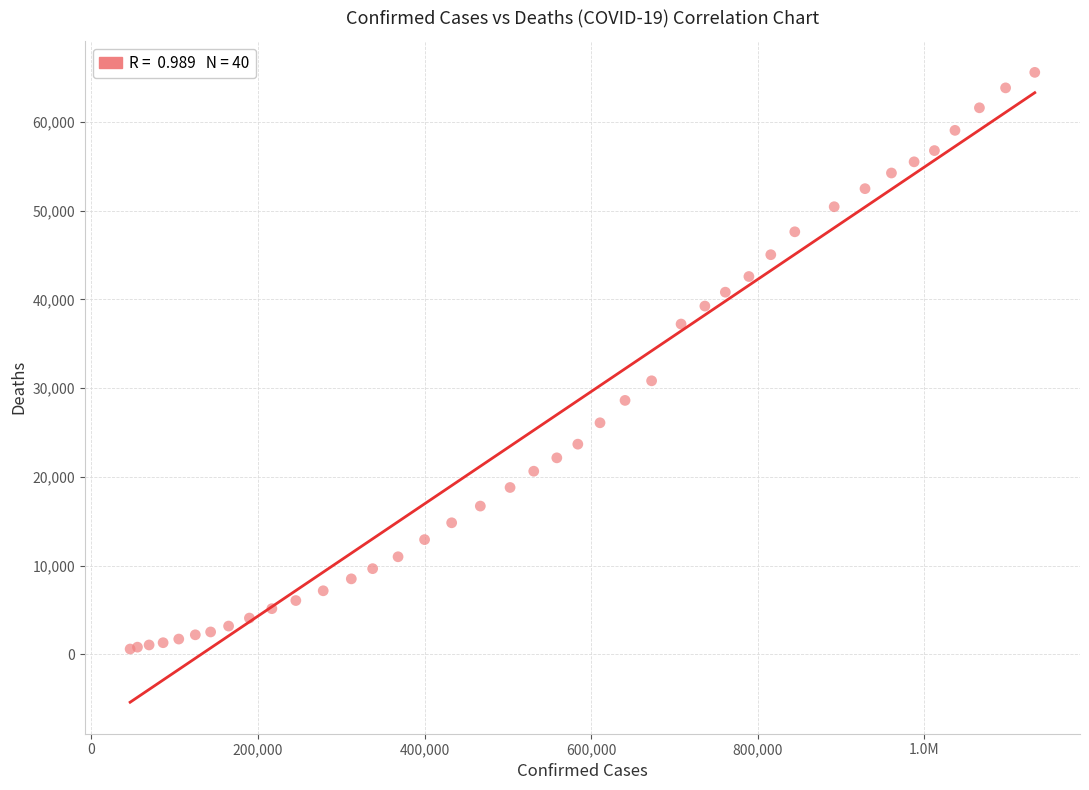

What Y value in the scatter plot is closest to 33095?

30828